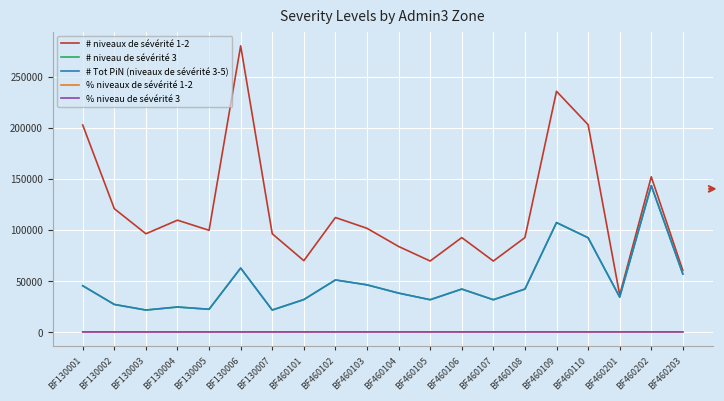

What value does the # Tot PiN (niveaux de sévérité 3-5) series have at BF460109?

107142.0